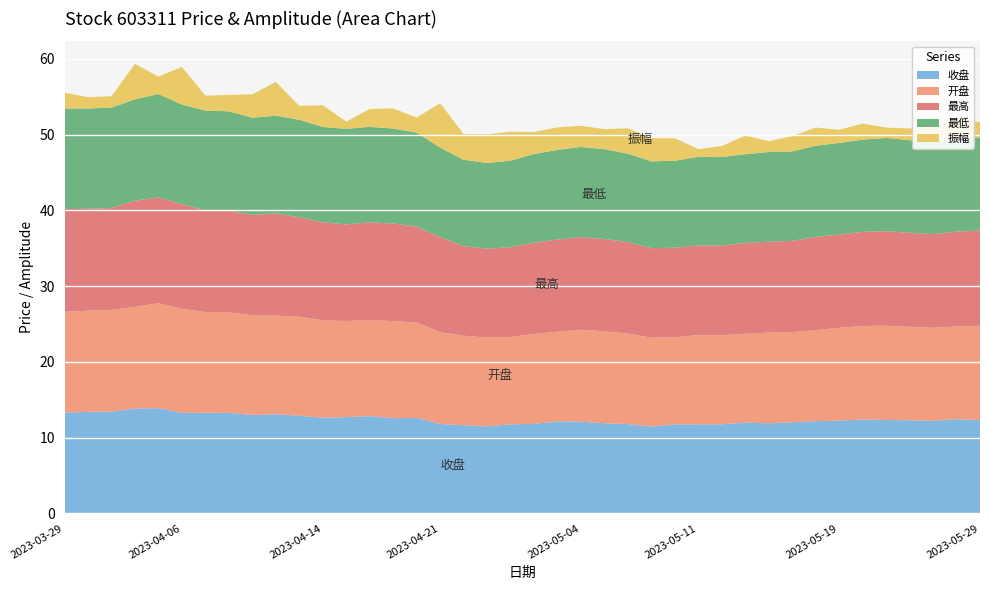

Reading right to left, what are all the values shown in this chart?

收盘: 2023-05-29=12.3	2023-05-26=12.4	2023-05-25=12.2	2023-05-24=12.3	2023-05-23=12.3	2023-05-22=12.4	2023-05-19=12.2	2023-05-18=12.2	2023-05-17=12.0	2023-05-16=11.9	2023-05-15=12.0	2023-05-12=11.8	2023-05-11=11.8	2023-05-10=11.8	2023-05-09=11.5	2023-05-08=11.8	2023-05-05=11.9	2023-05-04=12.1	2023-04-28=12.2	2023-04-27=11.8	2023-04-26=11.8	2023-04-25=11.5	2023-04-24=11.7	2023-04-21=11.8	2023-04-20=12.6	2023-04-19=12.6	2023-04-18=12.8	2023-04-17=12.7	2023-04-14=12.6	2023-04-13=12.9	2023-04-12=13.1	2023-04-11=13.0	2023-04-10=13.3	2023-04-07=13.3	2023-04-06=13.3	2023-04-04=13.9	2023-04-03=13.8	2023-03-31=13.4	2023-03-30=13.4	2023-03-29=13.3
开盘: 2023-05-29=12.4	2023-05-26=12.2	2023-05-25=12.3	2023-05-24=12.3	2023-05-23=12.4	2023-05-22=12.4	2023-05-19=12.2	2023-05-18=12.0	2023-05-17=11.9	2023-05-16=12.0	2023-05-15=11.7	2023-05-12=11.8	2023-05-11=11.8	2023-05-10=11.5	2023-05-09=11.7	2023-05-08=11.9	2023-05-05=12.1	2023-05-04=12.1	2023-04-28=11.8	2023-04-27=11.9	2023-04-26=11.5	2023-04-25=11.7	2023-04-24=11.8	2023-04-21=12.1	2023-04-20=12.6	2023-04-19=12.8	2023-04-18=12.7	2023-04-17=12.7	2023-04-14=12.8	2023-04-13=13.1	2023-04-12=13.0	2023-04-11=13.2	2023-04-10=13.3	2023-04-07=13.3	2023-04-06=13.7	2023-04-04=13.8	2023-04-03=13.4	2023-03-31=13.4	2023-03-30=13.3	2023-03-29=13.3
最高: 2023-05-29=12.6	2023-05-26=12.5	2023-05-25=12.4	2023-05-24=12.4	2023-05-23=12.5	2023-05-22=12.4	2023-05-19=12.3	2023-05-18=12.3	2023-05-17=12.1	2023-05-16=12.0	2023-05-15=12.0	2023-05-12=11.8	2023-05-11=11.8	2023-05-10=11.8	2023-05-09=11.8	2023-05-08=12.1	2023-05-05=12.2	2023-05-04=12.2	2023-04-28=12.2	2023-04-27=12.1	2023-04-26=11.9	2023-04-25=11.7	2023-04-24=11.8	2023-04-21=12.6	2023-04-20=12.7	2023-04-19=12.9	2023-04-18=12.9	2023-04-17=12.7	2023-04-14=12.9	2023-04-13=13.1	2023-04-12=13.5	2023-04-11=13.2	2023-04-10=13.4	2023-04-07=13.4	2023-04-06=13.8	2023-04-04=14.0	2023-04-03=14.0	2023-03-31=13.5	2023-03-30=13.4	2023-03-29=13.6
最低: 2023-05-29=12.3	2023-05-26=12.2	2023-05-25=12.1	2023-05-24=12.2	2023-05-23=12.3	2023-05-22=12.2	2023-05-19=12.1	2023-05-18=12.0	2023-05-17=11.8	2023-05-16=11.8	2023-05-15=11.7	2023-05-12=11.7	2023-05-11=11.7	2023-05-10=11.5	2023-05-09=11.5	2023-05-08=11.7	2023-05-05=11.9	2023-05-04=11.9	2023-04-28=11.8	2023-04-27=11.7	2023-04-26=11.4	2023-04-25=11.3	2023-04-24=11.4	2023-04-21=11.8	2023-04-20=12.4	2023-04-19=12.5	2023-04-18=12.6	2023-04-17=12.6	2023-04-14=12.6	2023-04-13=12.9	2023-04-12=12.9	2023-04-11=12.8	2023-04-10=13.1	2023-04-07=13.2	2023-04-06=13.1	2023-04-04=13.6	2023-04-03=13.4	2023-03-31=13.3	2023-03-30=13.2	2023-03-29=13.3
振幅: 2023-05-29=2.0	2023-05-26=2.7	2023-05-25=2.0	2023-05-24=1.5	2023-05-23=1.4	2023-05-22=2.1	2023-05-19=1.7	2023-05-18=2.4	2023-05-17=2.0	2023-05-16=1.4	2023-05-15=2.5	2023-05-12=1.4	2023-05-11=1.0	2023-05-10=3.0	2023-05-09=3.0	2023-05-08=3.4	2023-05-05=2.6	2023-05-04=2.8	2023-04-28=3.0	2023-04-27=2.9	2023-04-26=3.8	2023-04-25=3.8	2023-04-24=3.4	2023-04-21=5.9	2023-04-20=2.0	2023-04-19=2.6	2023-04-18=2.4	2023-04-17=0.9	2023-04-14=2.9	2023-04-13=1.8	2023-04-12=4.5	2023-04-11=3.1	2023-04-10=2.2	2023-04-07=2.0	2023-04-06=5.0	2023-04-04=2.3	2023-04-03=4.7	2023-03-31=1.5	2023-03-30=1.5	2023-03-29=2.1